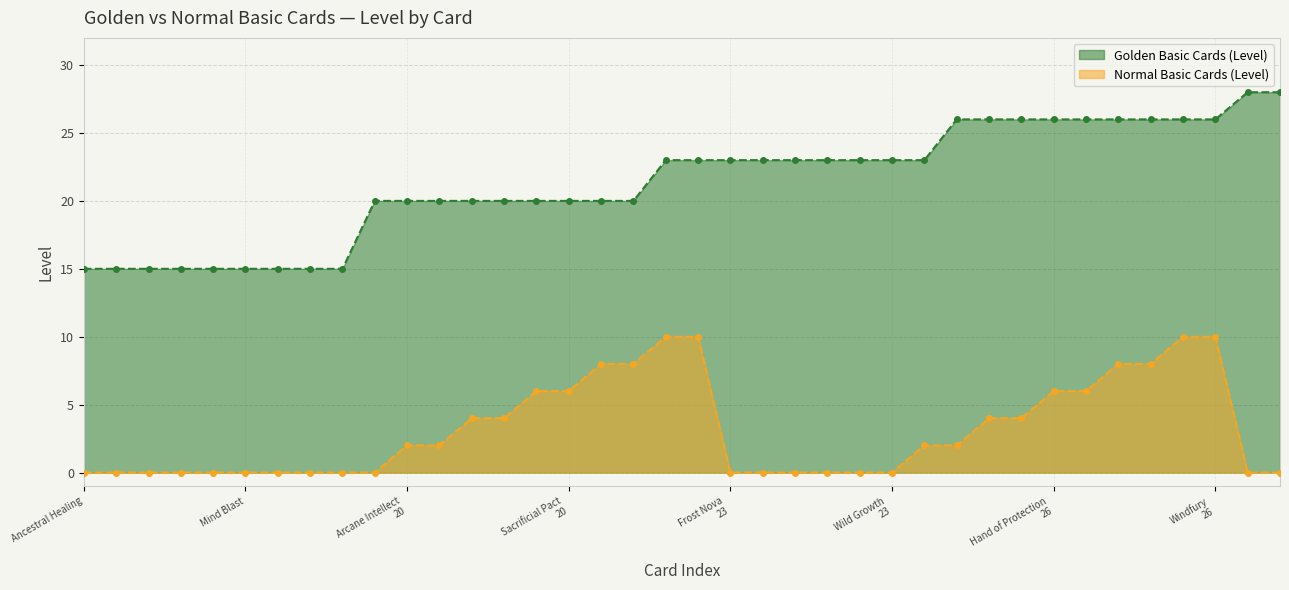

Is the value of Golden Basic Cards (Level) at Holy Light greater than the value of Normal Basic Cards (Level) at Holy Light_20?

Yes